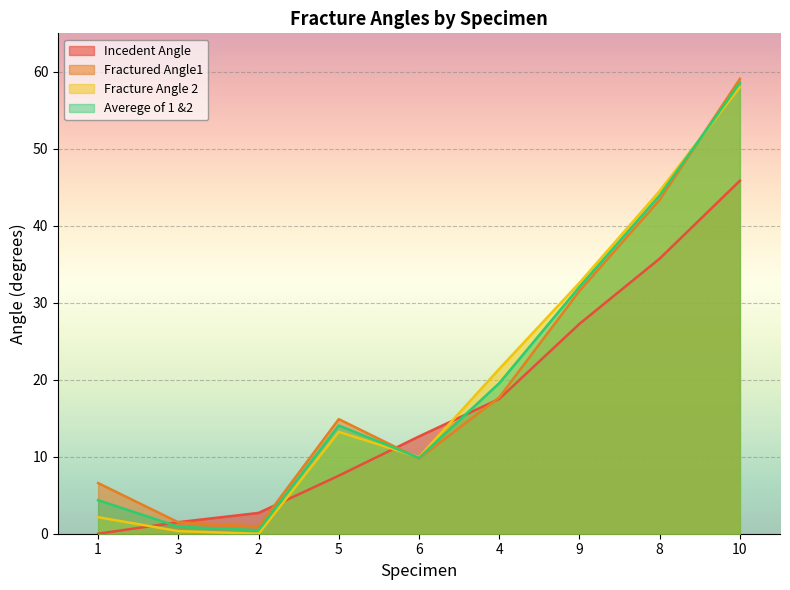

Which category has the lowest value in the Averege of 1 &2 series?

2